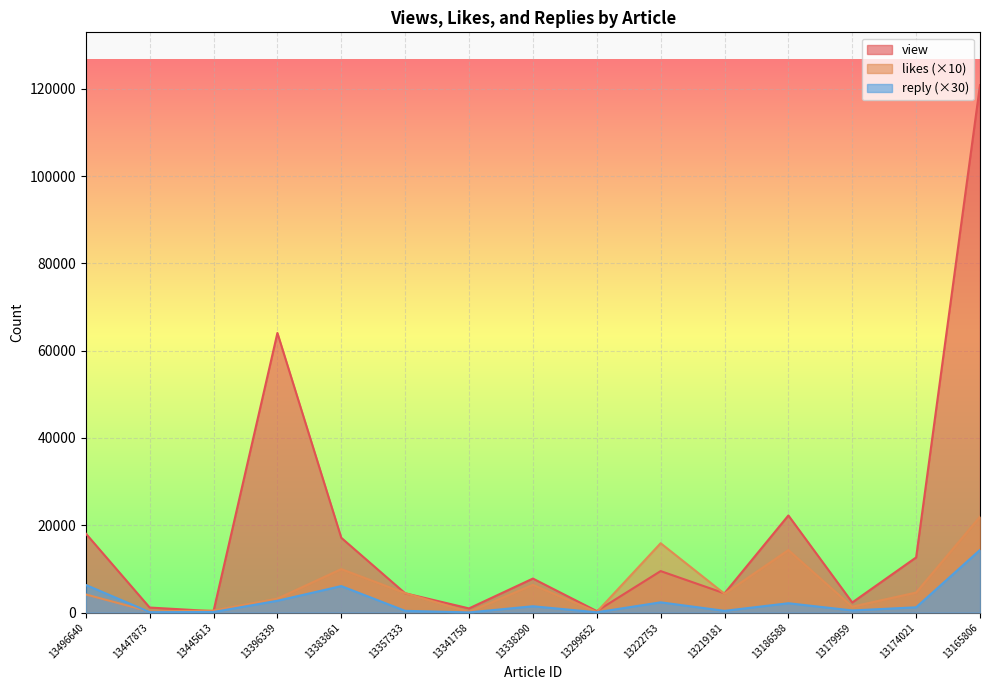

Rank the series by their average value, from lowest to highest.

reply (×30), likes (×10), view